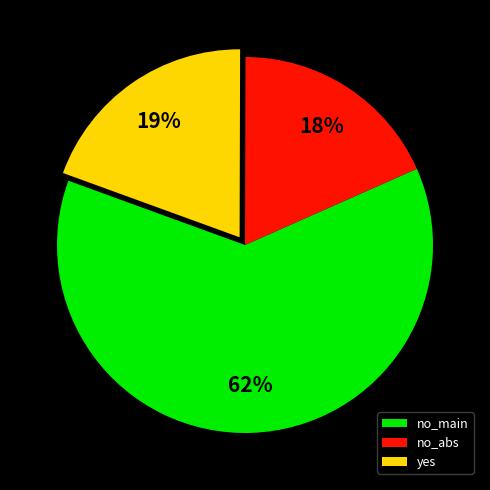

True or false: yes accounts for 30% of the total.

False